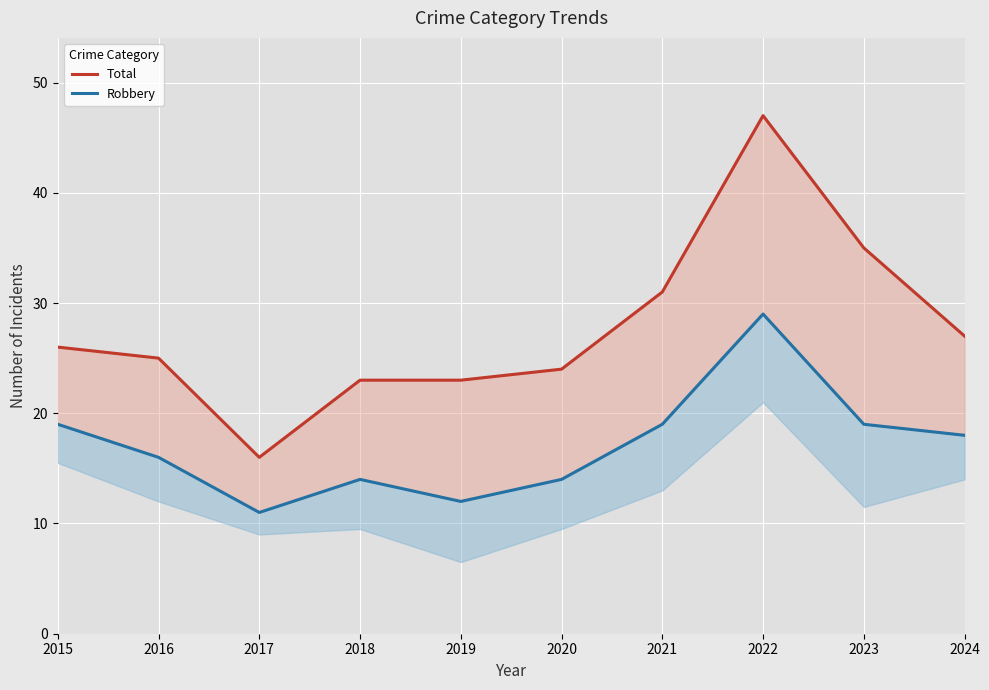

What is the spread (max minus min) of values at 2024?

9